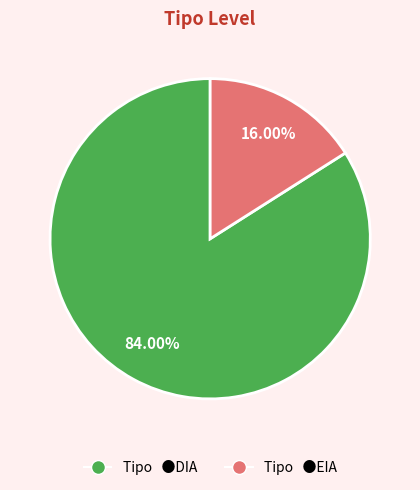

Is there any slice that represents more than half of the pie?

Yes